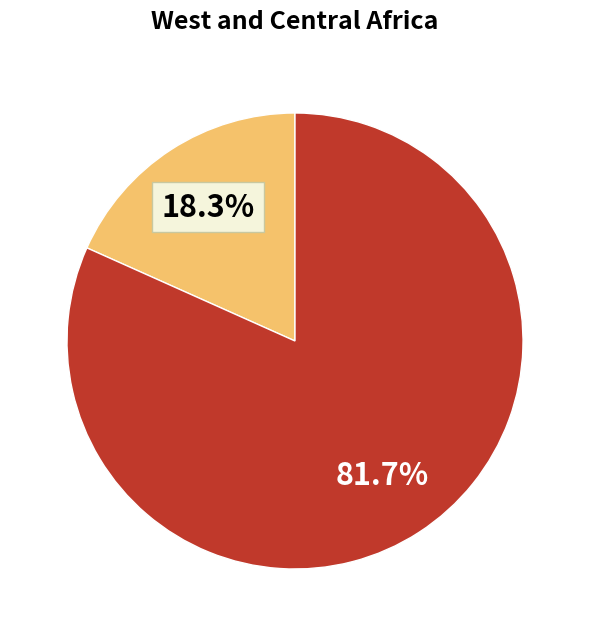

Does any single category account for the majority?

Yes